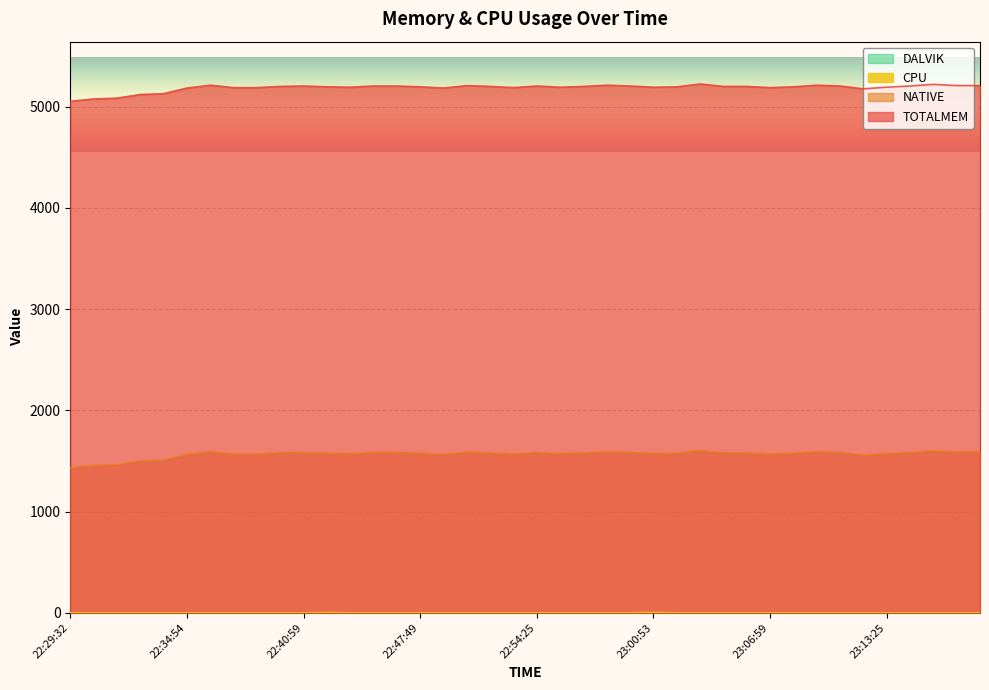

At which category is the sum across all series the highest?

23:03:19